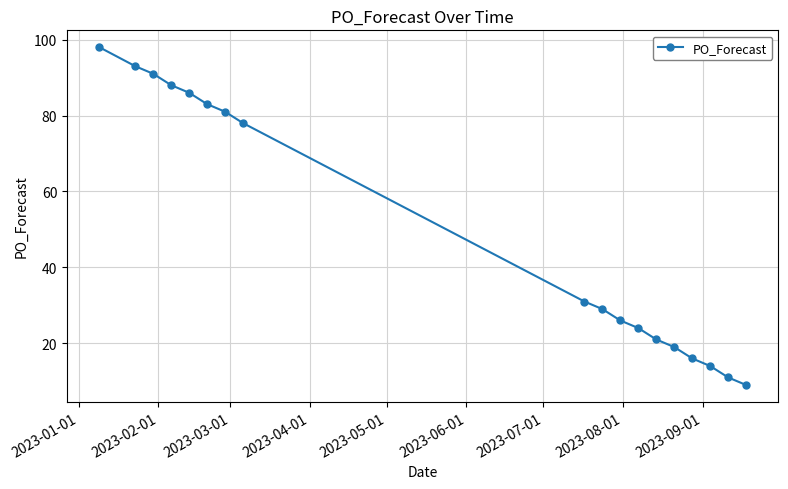

What is the value of the 1st point from the left?

98